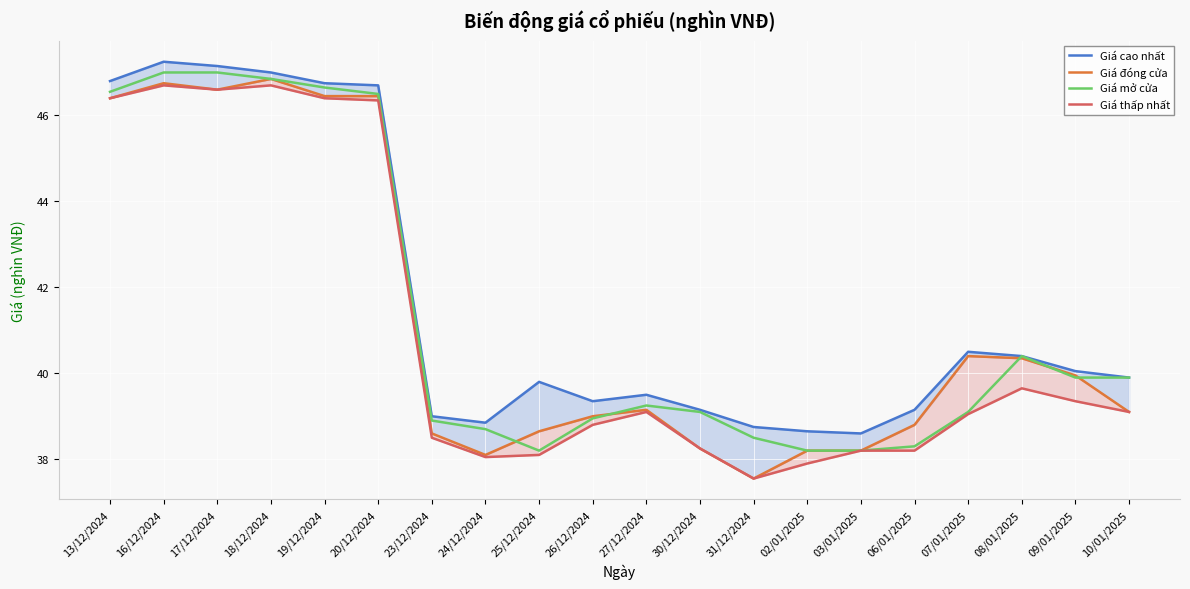

Rank the series by their maximum value, from highest to lowest.

Giá cao nhất, Giá mở cửa, Giá đóng cửa, Giá thấp nhất